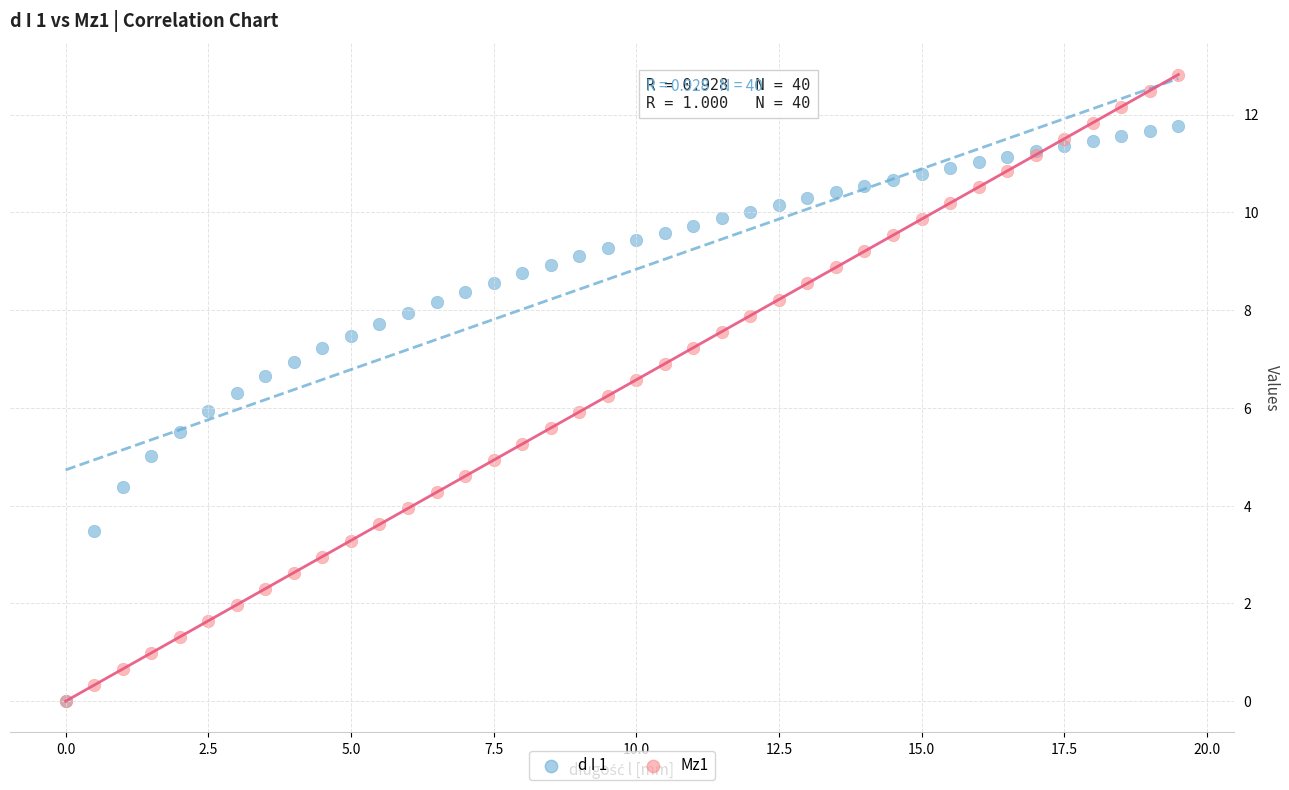

What are all the series names shown in the legend?

d I 1, Mz1